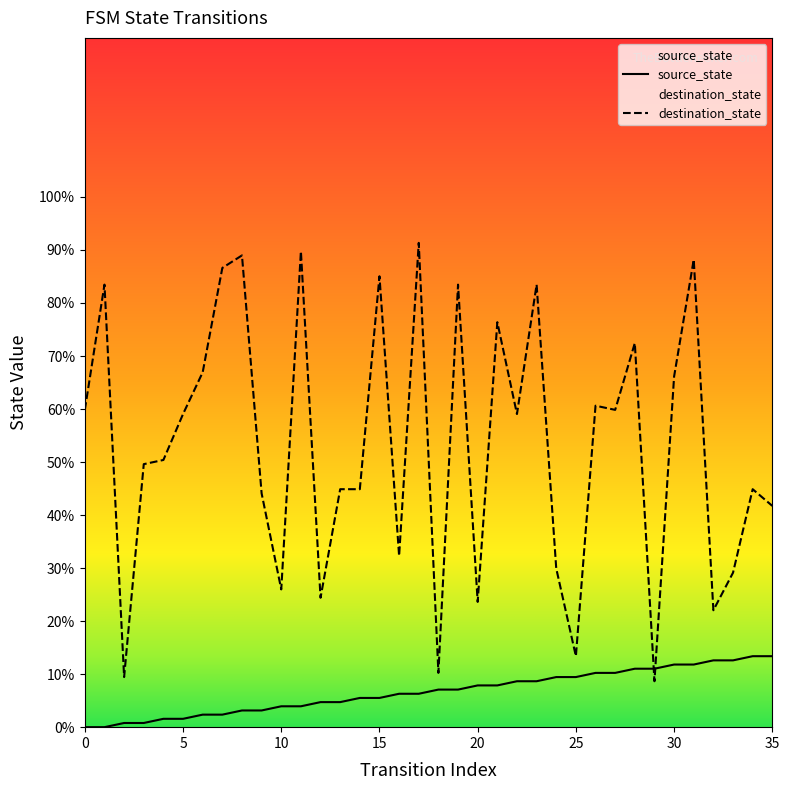

The destination_state series shows 59.8 at 0. True or false?

True